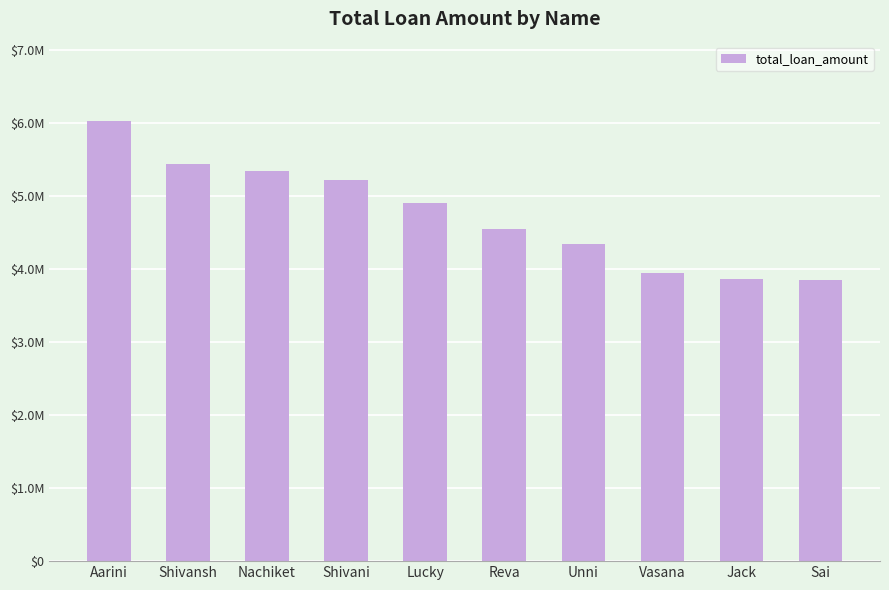

List the labels in order of value, largest first.

Aarini, Shivansh, Nachiket, Shivani, Lucky, Reva, Unni, Vasana, Jack, Sai